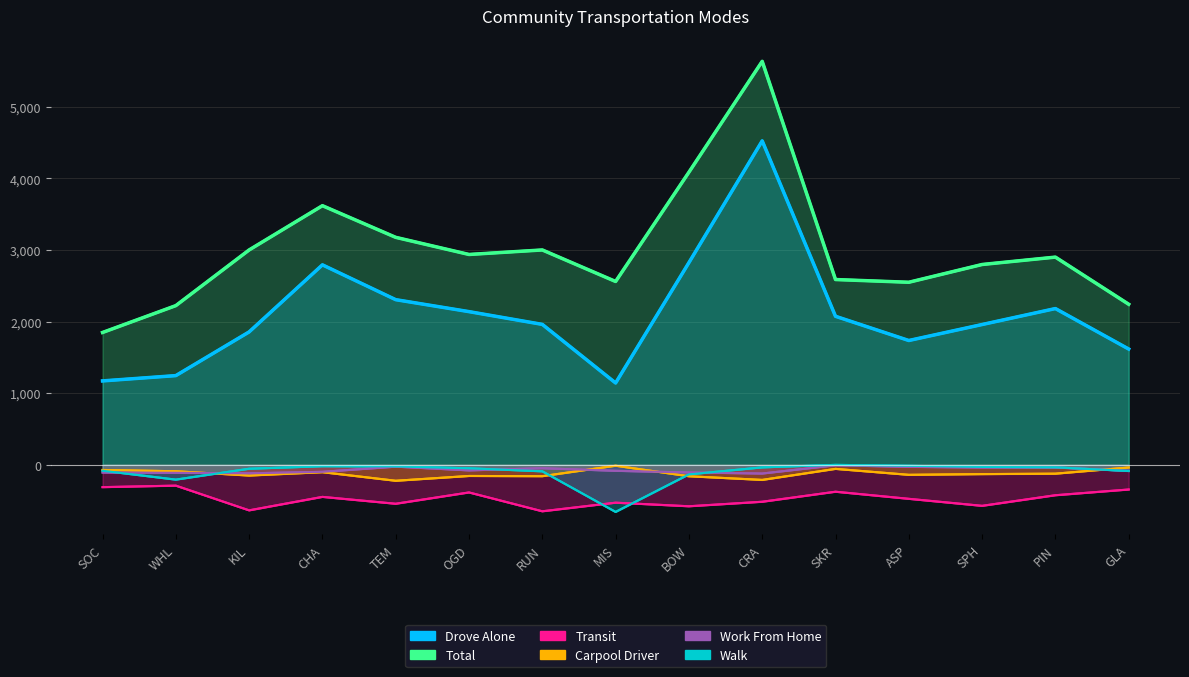

Reading right to left, extract all data points from this chart.

Drove Alone: GLA=1617	PIN=2182	SPH=1959	ASP=1736	SKR=2074	CRA=4523	BOW=2823	MIS=1143	RUN=1961	OGD=2139	TEM=2306	CHA=2792	KIL=1856	WHL=1246	SOC=1172
Total: GLA=2242	PIN=2900	SPH=2797	ASP=2549	SKR=2587	CRA=5633	BOW=4085	MIS=2560	RUN=3000	OGD=2937	TEM=3176	CHA=3618	KIL=3000	WHL=2223	SOC=1848
Transit: GLA=-344	PIN=-424	SPH=-572	ASP=-474	SKR=-375	CRA=-515	BOW=-578	MIS=-528	RUN=-648	OGD=-385	TEM=-543	CHA=-447	KIL=-635	WHL=-290	SOC=-311
Carpool Driver: GLA=-37	PIN=-123	SPH=-129	ASP=-139	SKR=-56	CRA=-210	BOW=-159	MIS=-12	RUN=-158	OGD=-155	TEM=-222	CHA=-102	KIL=-149	WHL=-89	SOC=-71
Work From Home: GLA=-83	PIN=-37	SPH=-37	ASP=-28	SKR=-6	CRA=-121	BOW=-106	MIS=-83	RUN=-47	OGD=-77	TEM=-25	CHA=-97	KIL=-118	WHL=-111	SOC=-107
Walk: GLA=-86	PIN=-34	SPH=-29	ASP=-13	SKR=0	CRA=-35	BOW=-133	MIS=-657	RUN=-90	OGD=-48	TEM=-22	CHA=-19	KIL=-54	WHL=-206	SOC=-82